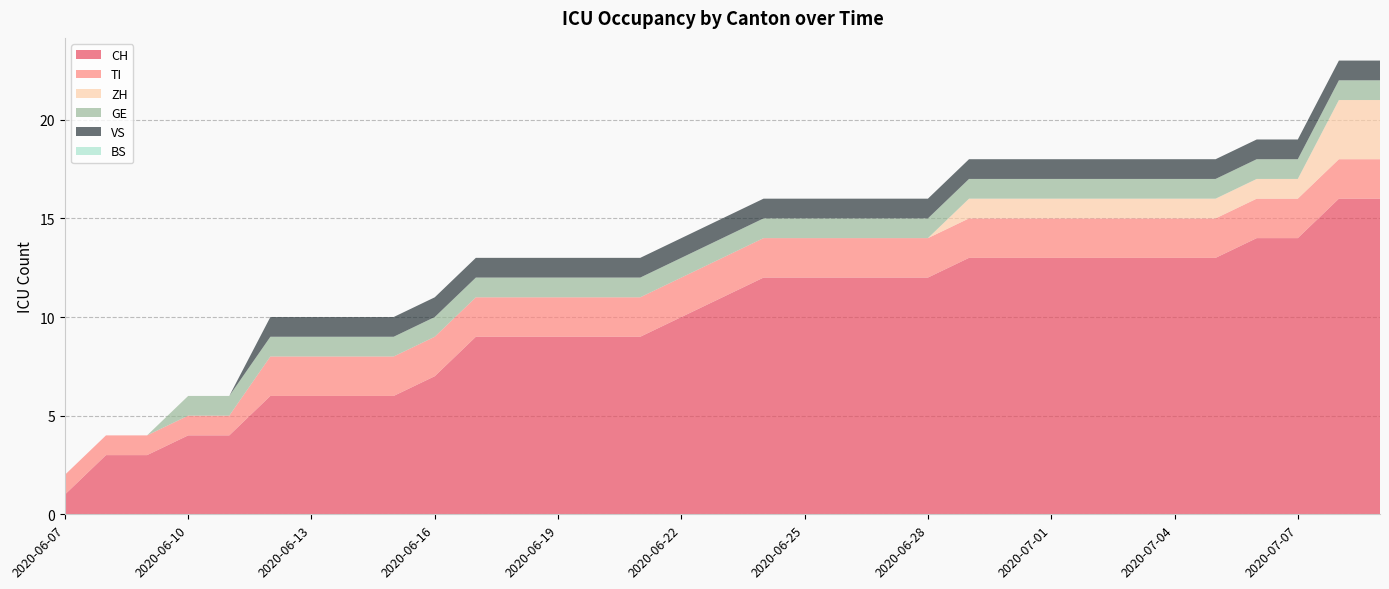

Reading right to left, what are all the values shown in this chart?

CH: 2020-07-09=16	2020-07-08=16	2020-07-07=14	2020-07-06=14	2020-07-05=13	2020-07-04=13	2020-07-03=13	2020-07-02=13	2020-07-01=13	2020-06-30=13	2020-06-29=13	2020-06-28=12	2020-06-27=12	2020-06-26=12	2020-06-25=12	2020-06-24=12	2020-06-23=11	2020-06-22=10	2020-06-21=9	2020-06-20=9	2020-06-19=9	2020-06-18=9	2020-06-17=9	2020-06-16=7	2020-06-15=6	2020-06-14=6	2020-06-13=6	2020-06-12=6	2020-06-11=4	2020-06-10=4	2020-06-09=3	2020-06-08=3	2020-06-07=1
TI: 2020-07-09=2	2020-07-08=2	2020-07-07=2	2020-07-06=2	2020-07-05=2	2020-07-04=2	2020-07-03=2	2020-07-02=2	2020-07-01=2	2020-06-30=2	2020-06-29=2	2020-06-28=2	2020-06-27=2	2020-06-26=2	2020-06-25=2	2020-06-24=2	2020-06-23=2	2020-06-22=2	2020-06-21=2	2020-06-20=2	2020-06-19=2	2020-06-18=2	2020-06-17=2	2020-06-16=2	2020-06-15=2	2020-06-14=2	2020-06-13=2	2020-06-12=2	2020-06-11=1	2020-06-10=1	2020-06-09=1	2020-06-08=1	2020-06-07=1
ZH: 2020-07-09=3	2020-07-08=3	2020-07-07=1	2020-07-06=1	2020-07-05=1	2020-07-04=1	2020-07-03=1	2020-07-02=1	2020-07-01=1	2020-06-30=1	2020-06-29=1	2020-06-28=0	2020-06-27=0	2020-06-26=0	2020-06-25=0	2020-06-24=0	2020-06-23=0	2020-06-22=0	2020-06-21=0	2020-06-20=0	2020-06-19=0	2020-06-18=0	2020-06-17=0	2020-06-16=0	2020-06-15=0	2020-06-14=0	2020-06-13=0	2020-06-12=0	2020-06-11=0	2020-06-10=0	2020-06-09=0	2020-06-08=0	2020-06-07=0
GE: 2020-07-09=1	2020-07-08=1	2020-07-07=1	2020-07-06=1	2020-07-05=1	2020-07-04=1	2020-07-03=1	2020-07-02=1	2020-07-01=1	2020-06-30=1	2020-06-29=1	2020-06-28=1	2020-06-27=1	2020-06-26=1	2020-06-25=1	2020-06-24=1	2020-06-23=1	2020-06-22=1	2020-06-21=1	2020-06-20=1	2020-06-19=1	2020-06-18=1	2020-06-17=1	2020-06-16=1	2020-06-15=1	2020-06-14=1	2020-06-13=1	2020-06-12=1	2020-06-11=1	2020-06-10=1	2020-06-09=0	2020-06-08=0	2020-06-07=0
VS: 2020-07-09=1	2020-07-08=1	2020-07-07=1	2020-07-06=1	2020-07-05=1	2020-07-04=1	2020-07-03=1	2020-07-02=1	2020-07-01=1	2020-06-30=1	2020-06-29=1	2020-06-28=1	2020-06-27=1	2020-06-26=1	2020-06-25=1	2020-06-24=1	2020-06-23=1	2020-06-22=1	2020-06-21=1	2020-06-20=1	2020-06-19=1	2020-06-18=1	2020-06-17=1	2020-06-16=1	2020-06-15=1	2020-06-14=1	2020-06-13=1	2020-06-12=1	2020-06-11=0	2020-06-10=0	2020-06-09=0	2020-06-08=0	2020-06-07=0
BS: 2020-07-09=0	2020-07-08=0	2020-07-07=0	2020-07-06=0	2020-07-05=0	2020-07-04=0	2020-07-03=0	2020-07-02=0	2020-07-01=0	2020-06-30=0	2020-06-29=0	2020-06-28=0	2020-06-27=0	2020-06-26=0	2020-06-25=0	2020-06-24=0	2020-06-23=0	2020-06-22=0	2020-06-21=0	2020-06-20=0	2020-06-19=0	2020-06-18=0	2020-06-17=0	2020-06-16=0	2020-06-15=0	2020-06-14=0	2020-06-13=0	2020-06-12=0	2020-06-11=0	2020-06-10=0	2020-06-09=0	2020-06-08=0	2020-06-07=0